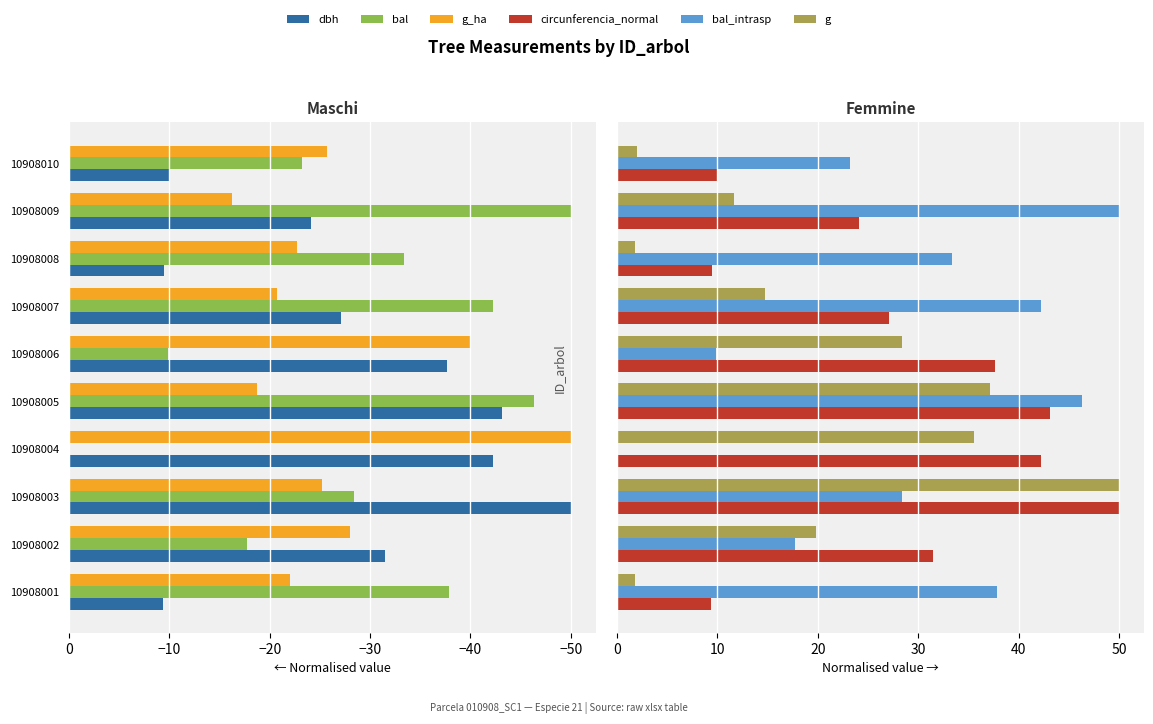

What are all the series names shown in the legend?

dbh, bal, g_ha, circunferencia_normal, bal_intrasp, g